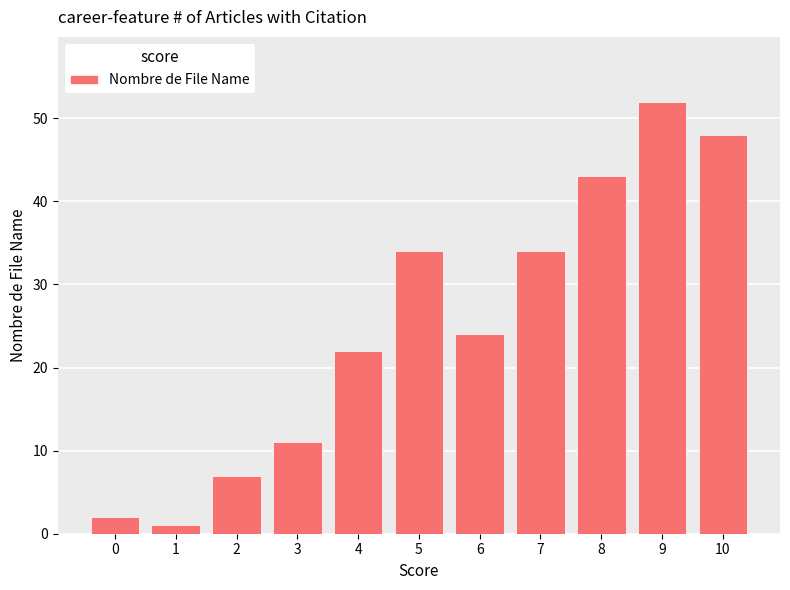

What is the difference between the values at 4 and 1?

21